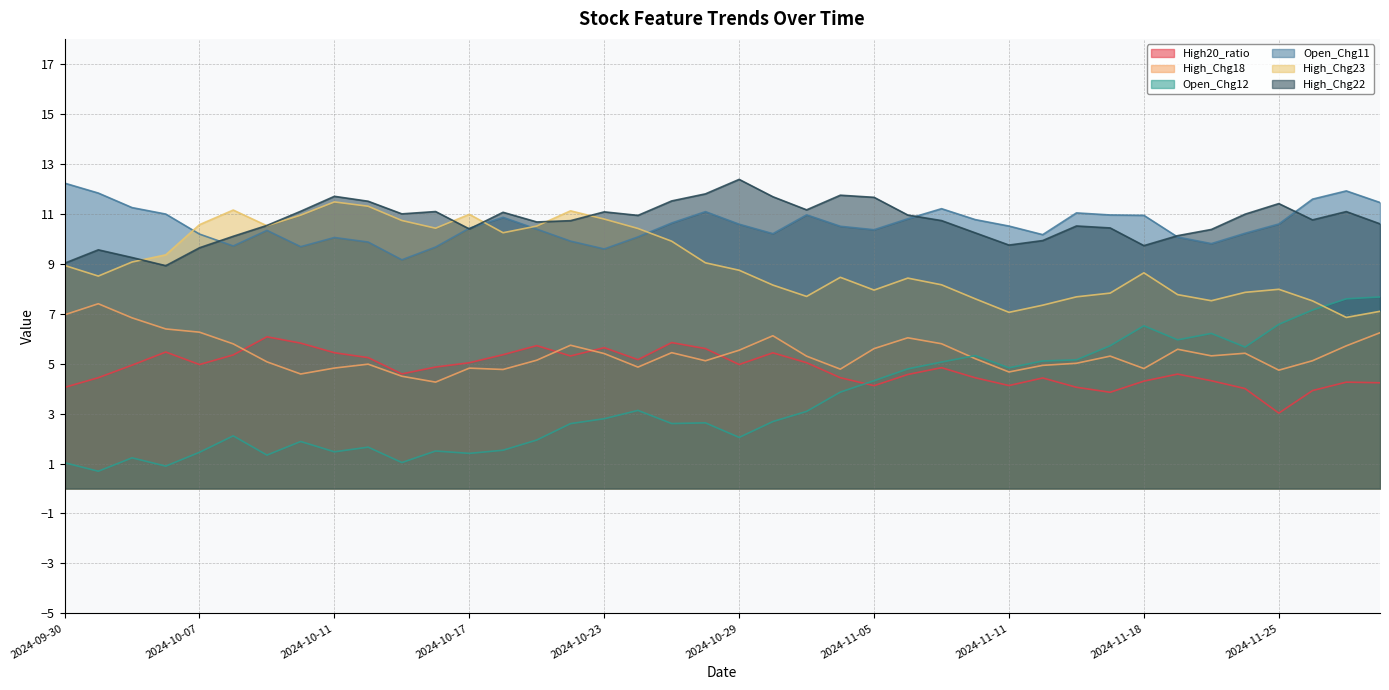

The value of High_Chg23 at 2024-10-18 is 15.5. True or false?

False